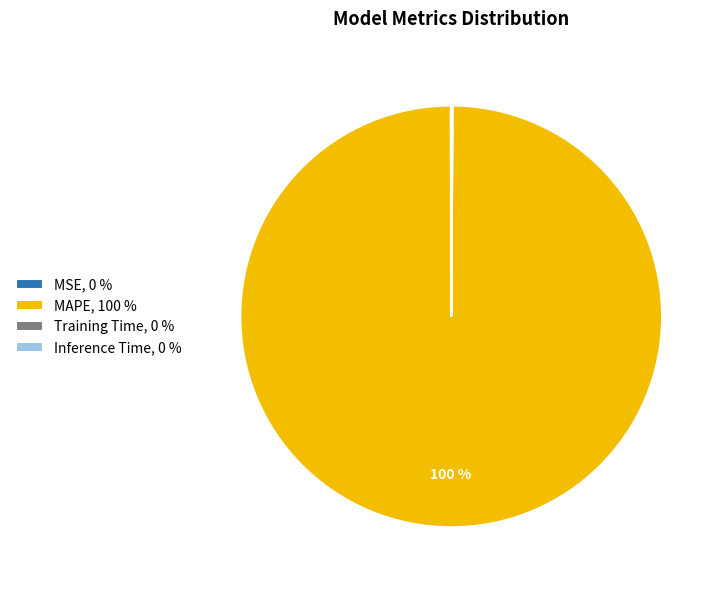

To the nearest percent, what portion does MAPE represent?

100%